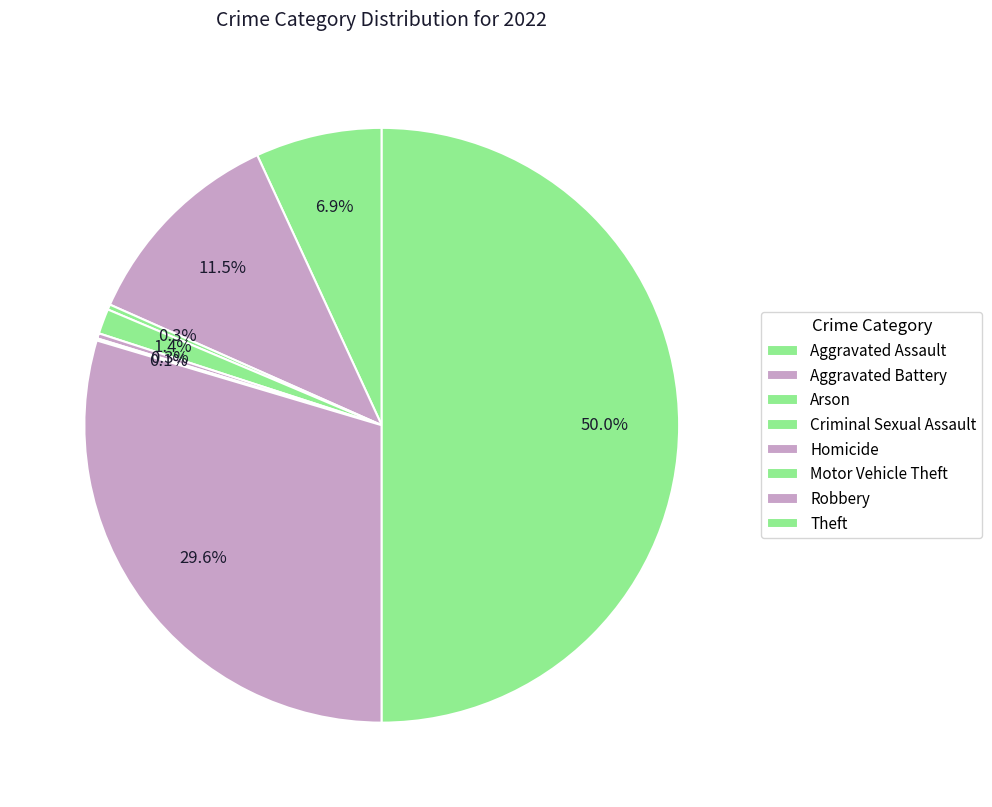

Is there any slice that represents more than half of the pie?

No